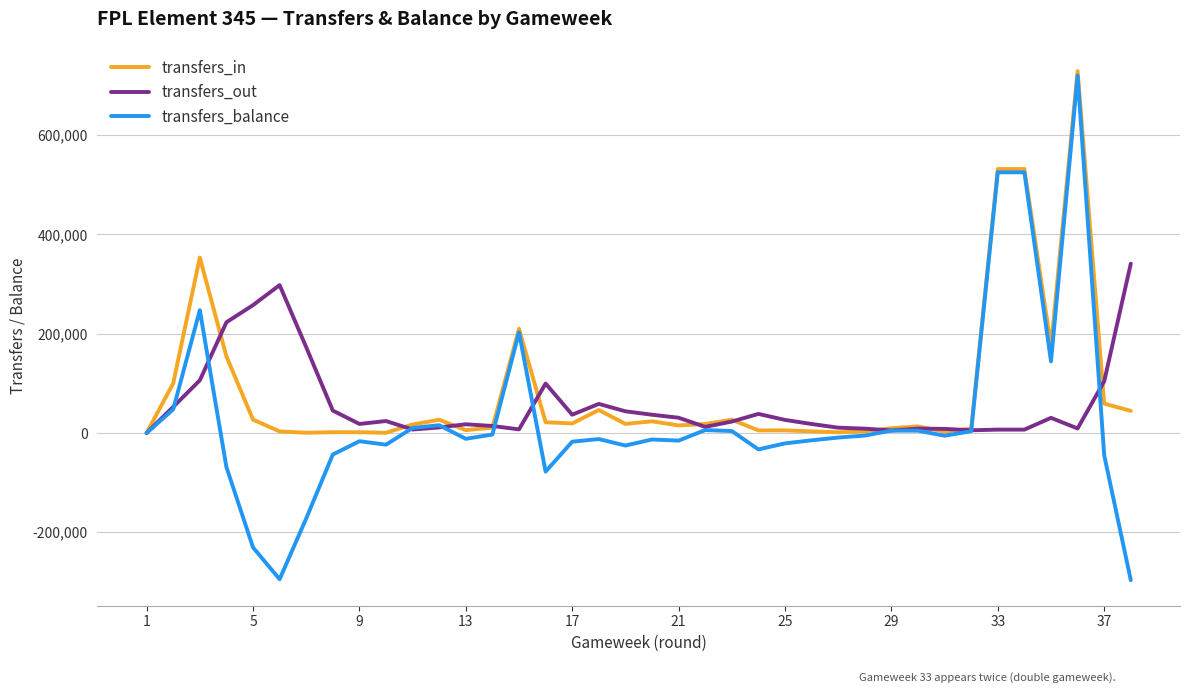

Which series has the widest spread of values?

transfers_balance